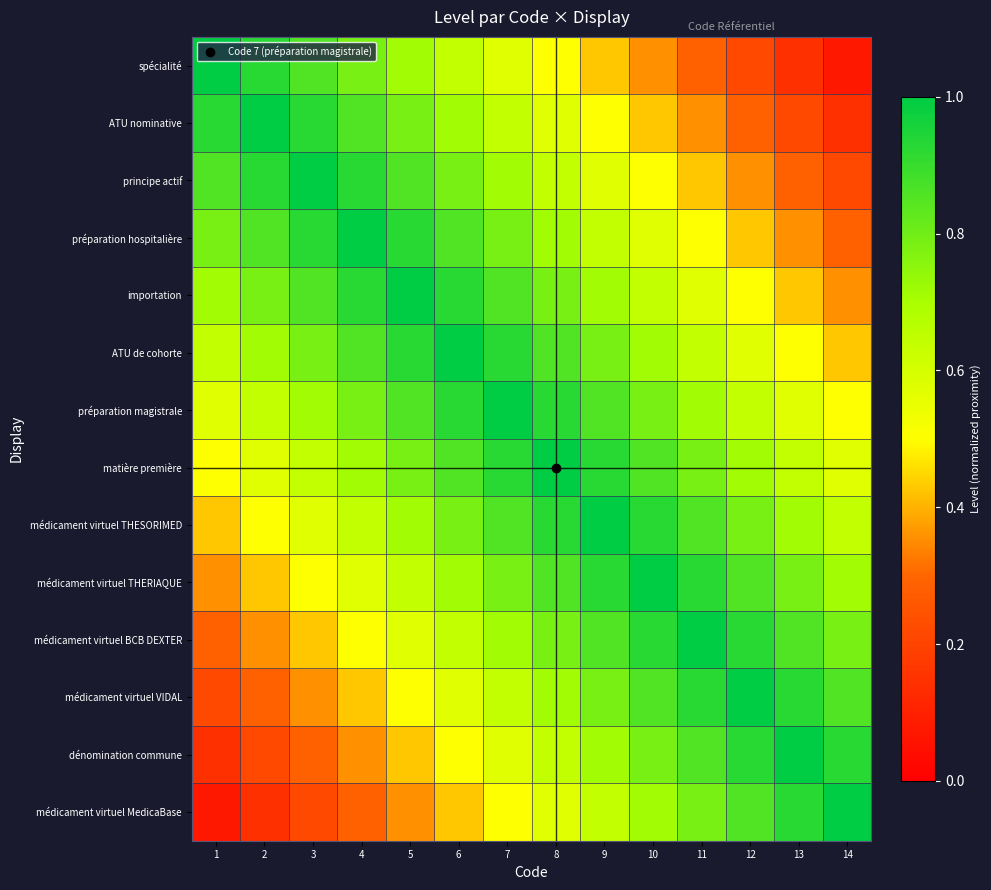

List the series in order of their peak value, lowest first.

spécialité, ATU nominative, principe actif, préparation hospitalière, importation, ATU de cohorte, préparation magistrale, matière première, médicament virtuel THESORIMED, médicament virtuel THERIAQUE, médicament virtuel BCB DEXTER, médicament virtuel VIDAL, dénomination commune, médicament virtuel MedicaBase